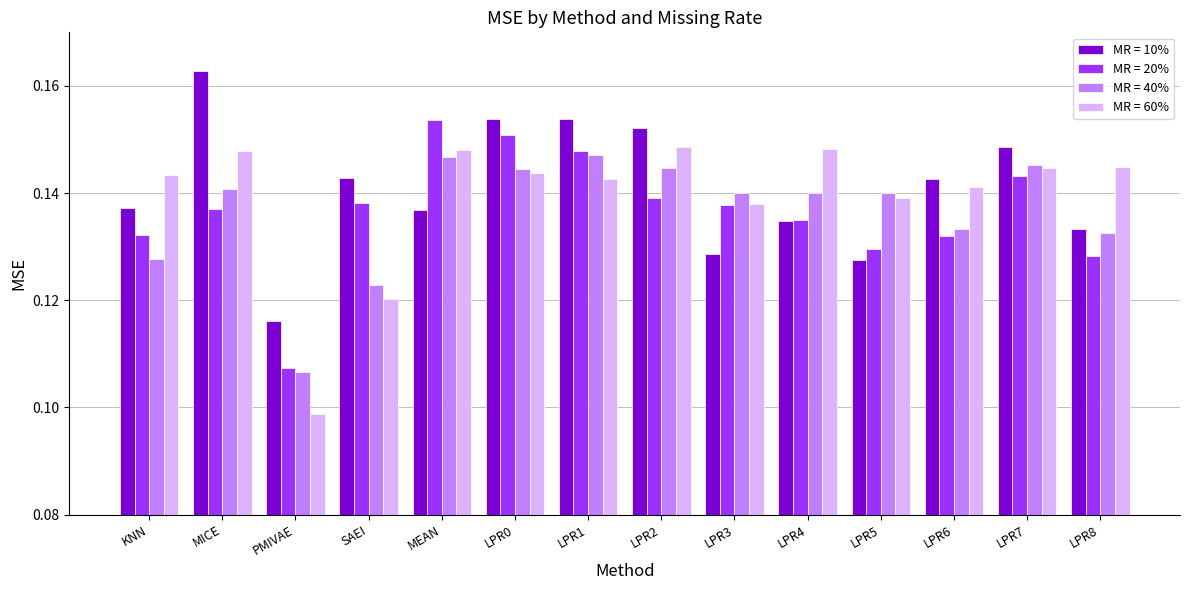

What are all the series names shown in the legend?

MR = 10%, MR = 20%, MR = 40%, MR = 60%